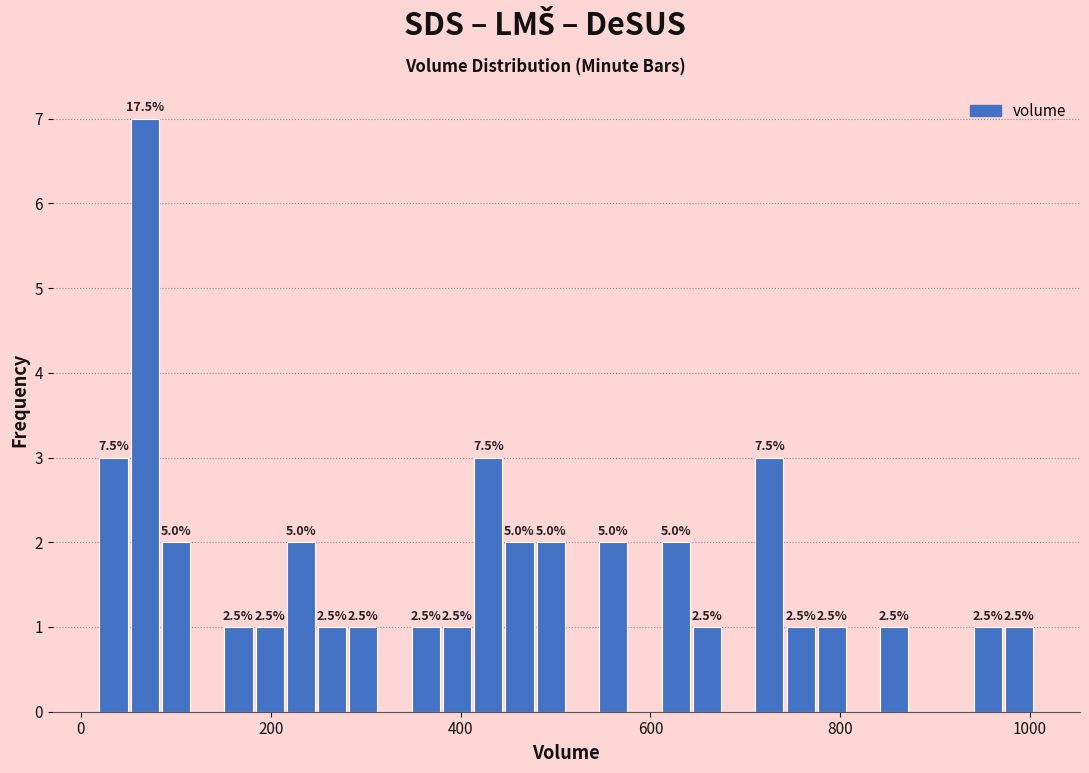

Read against the x-axis, roughly where is the centre of the tallest bar?

60